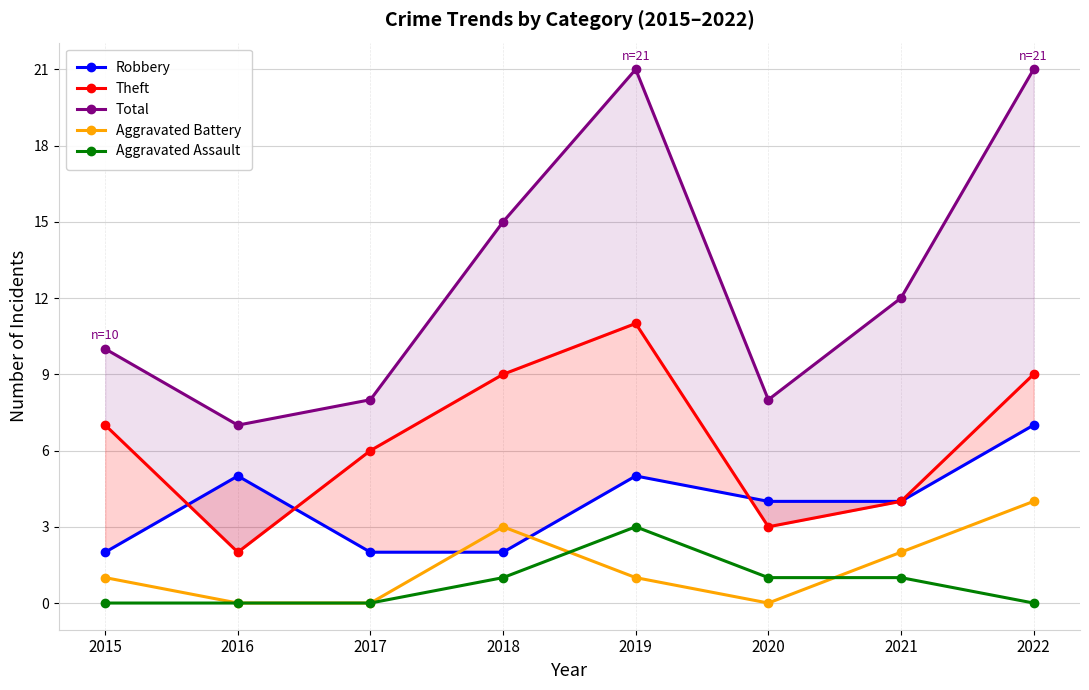

What is the maximum value shown in the chart?

21